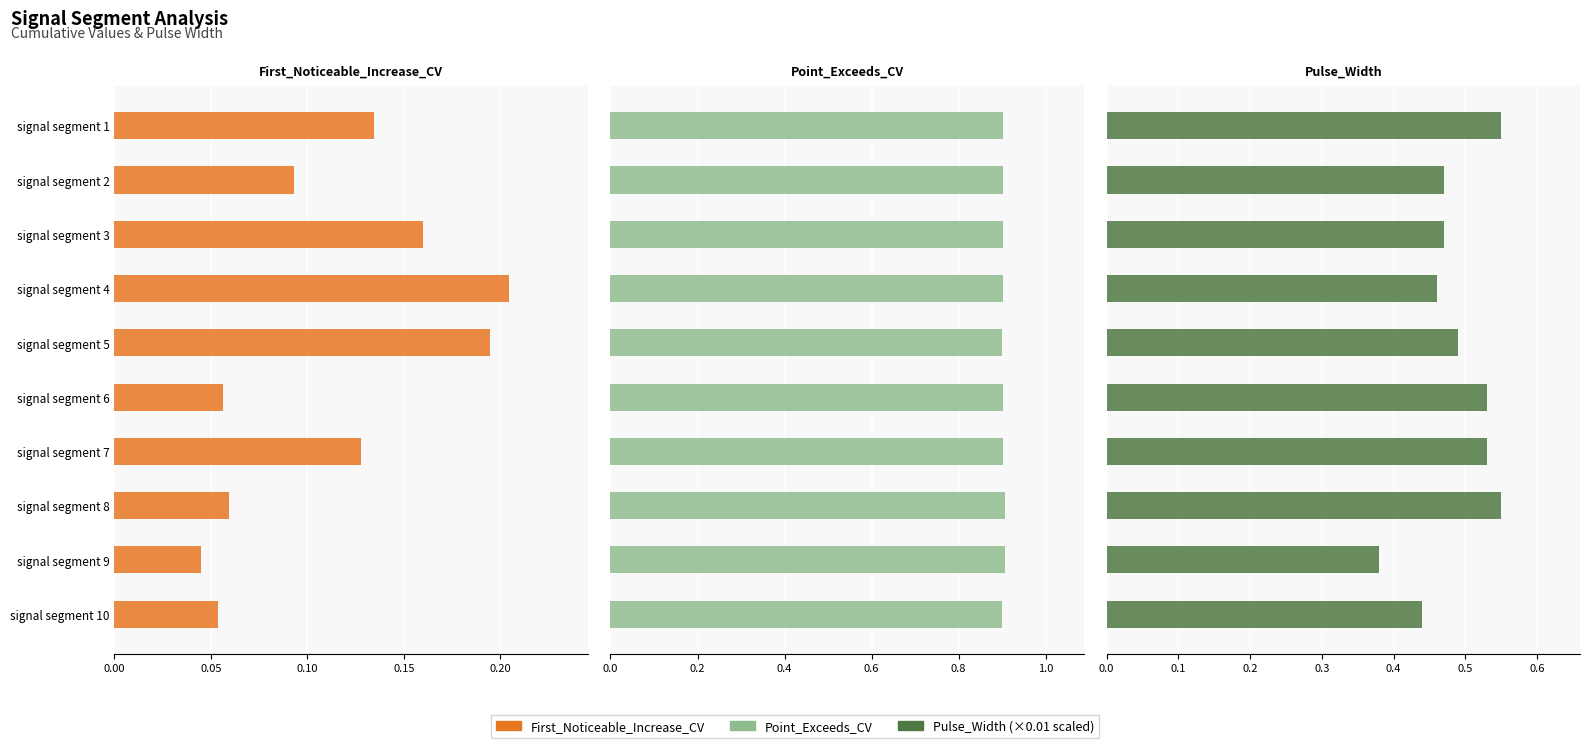

Are the bars grouped side by side (vs. stacked)?

Yes